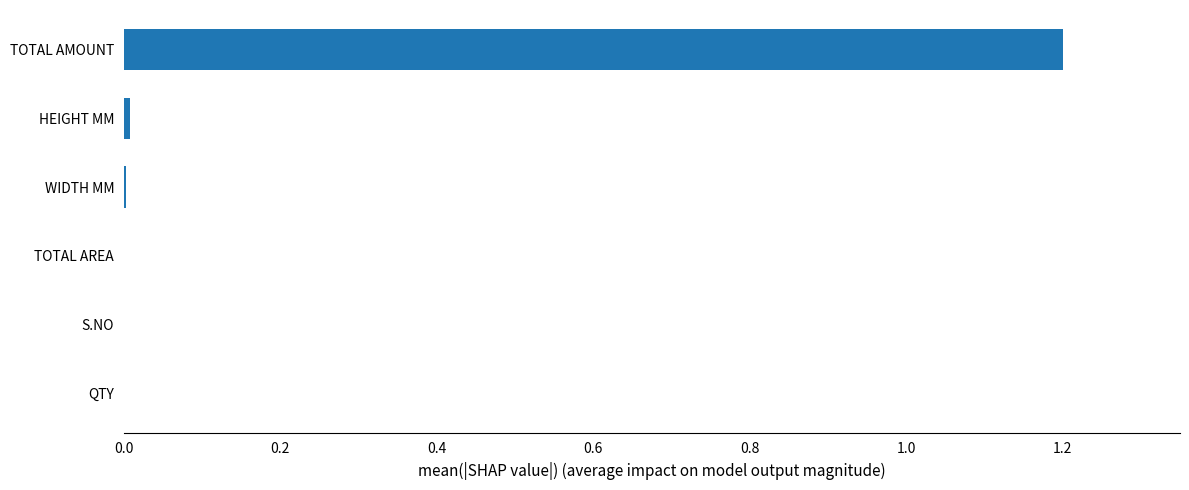

True or false: the data shows 0.0 at TOTAL AREA.

True